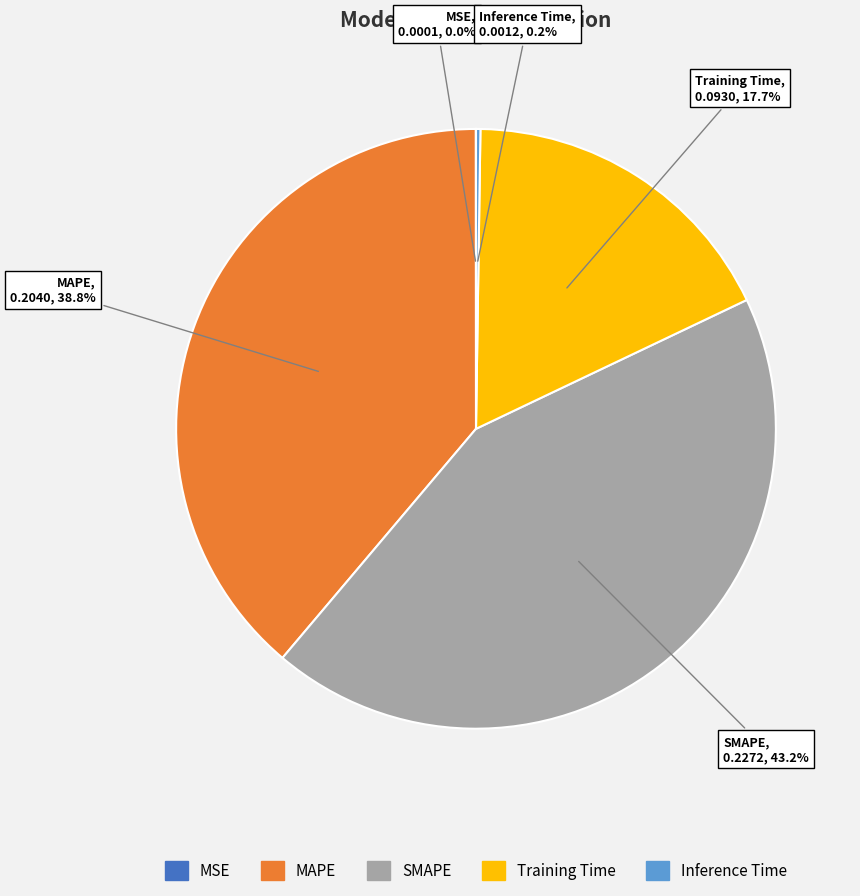

What portion of the pie excludes SMAPE?

56.8%